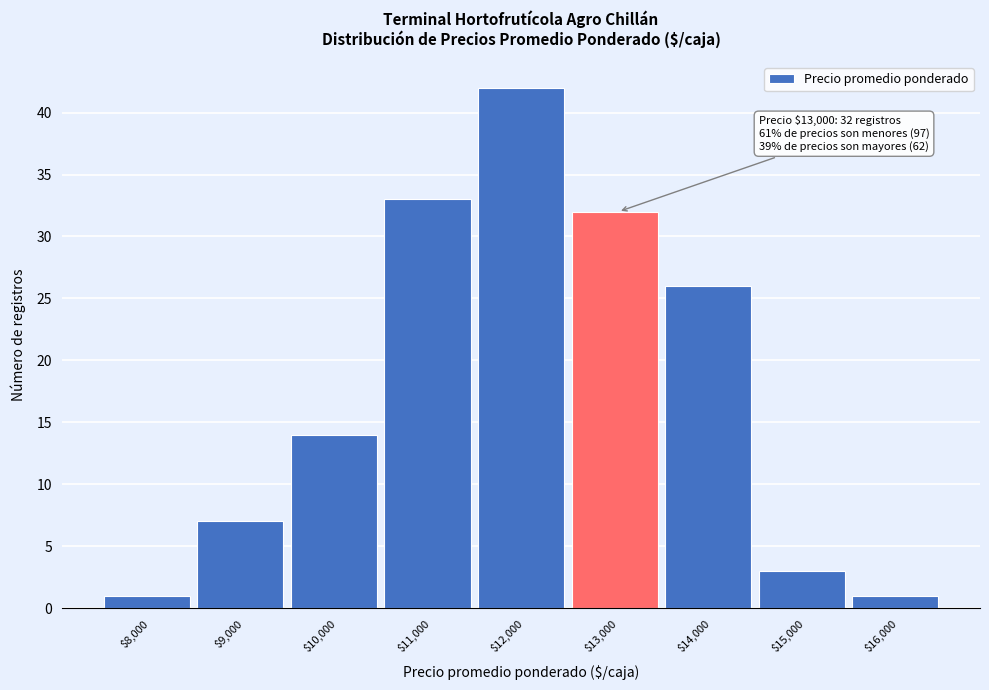

Reading left to right, transcribe all the data shown in this chart.

1	7	14	33	42	32	26	3	1